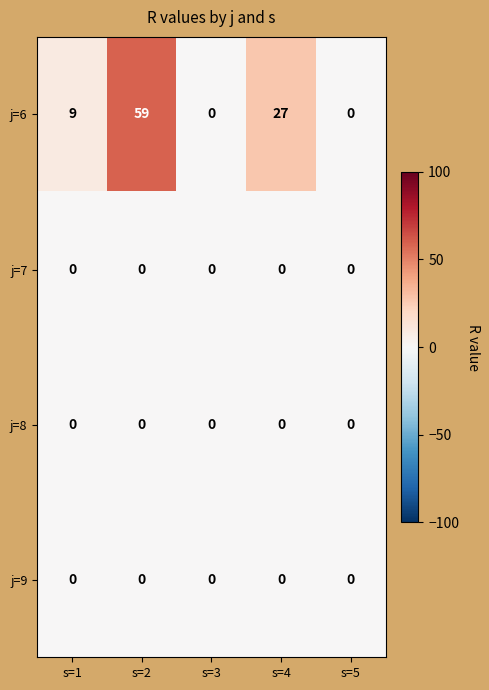

Which series has the largest range (max minus min)?

j=6